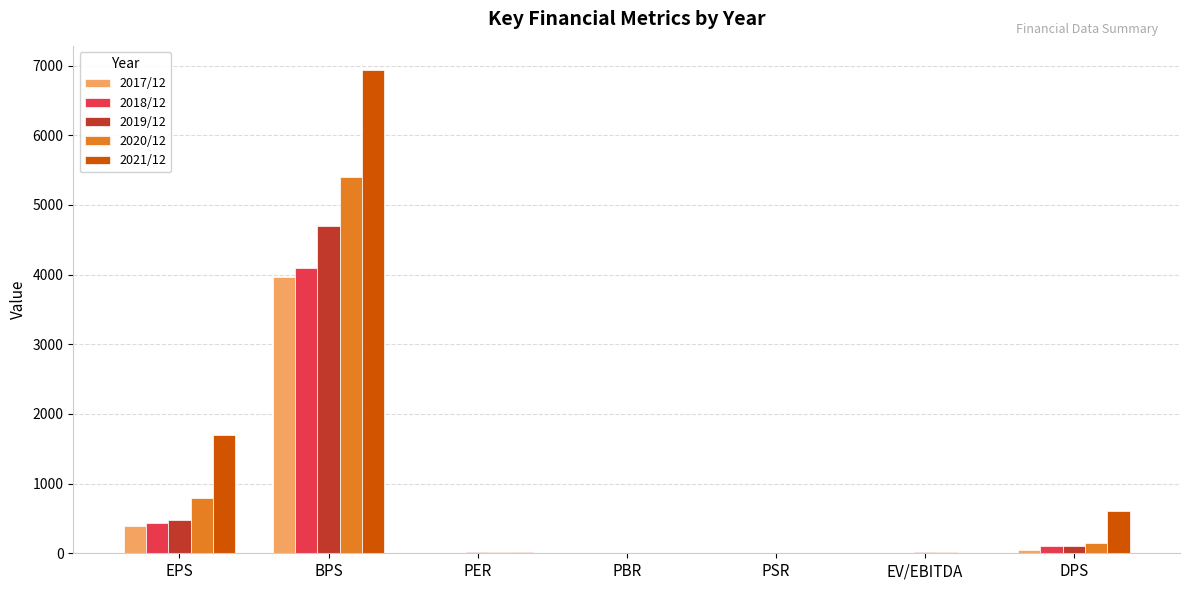

What is the average value of the 2021/12 series?

1322.6